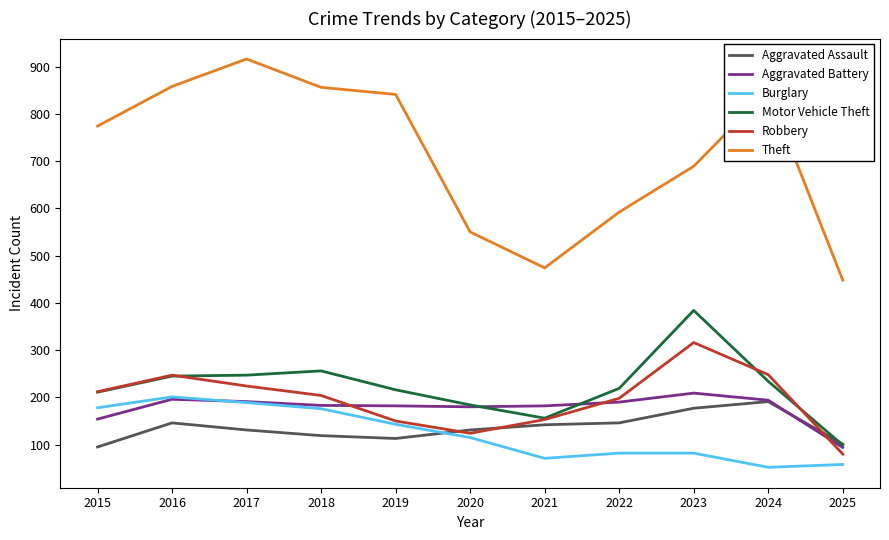

What is the lowest value of the Motor Vehicle Theft series?

99